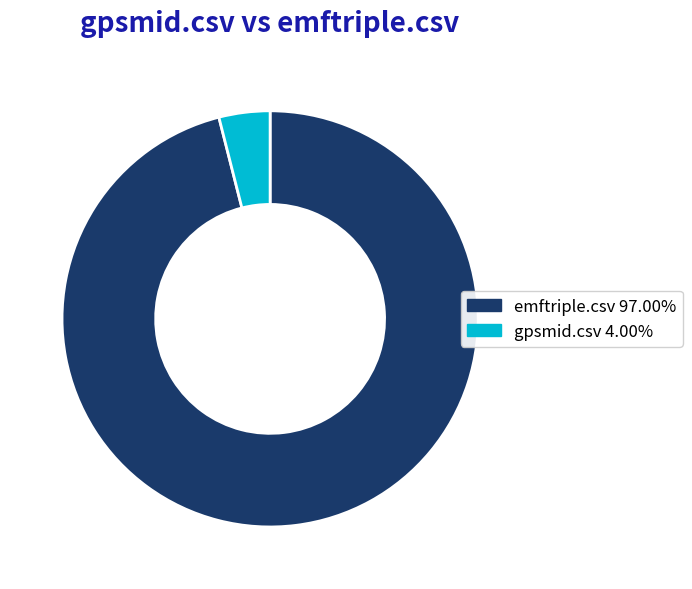

What is the smallest slice in the pie chart?

gpsmid.csv